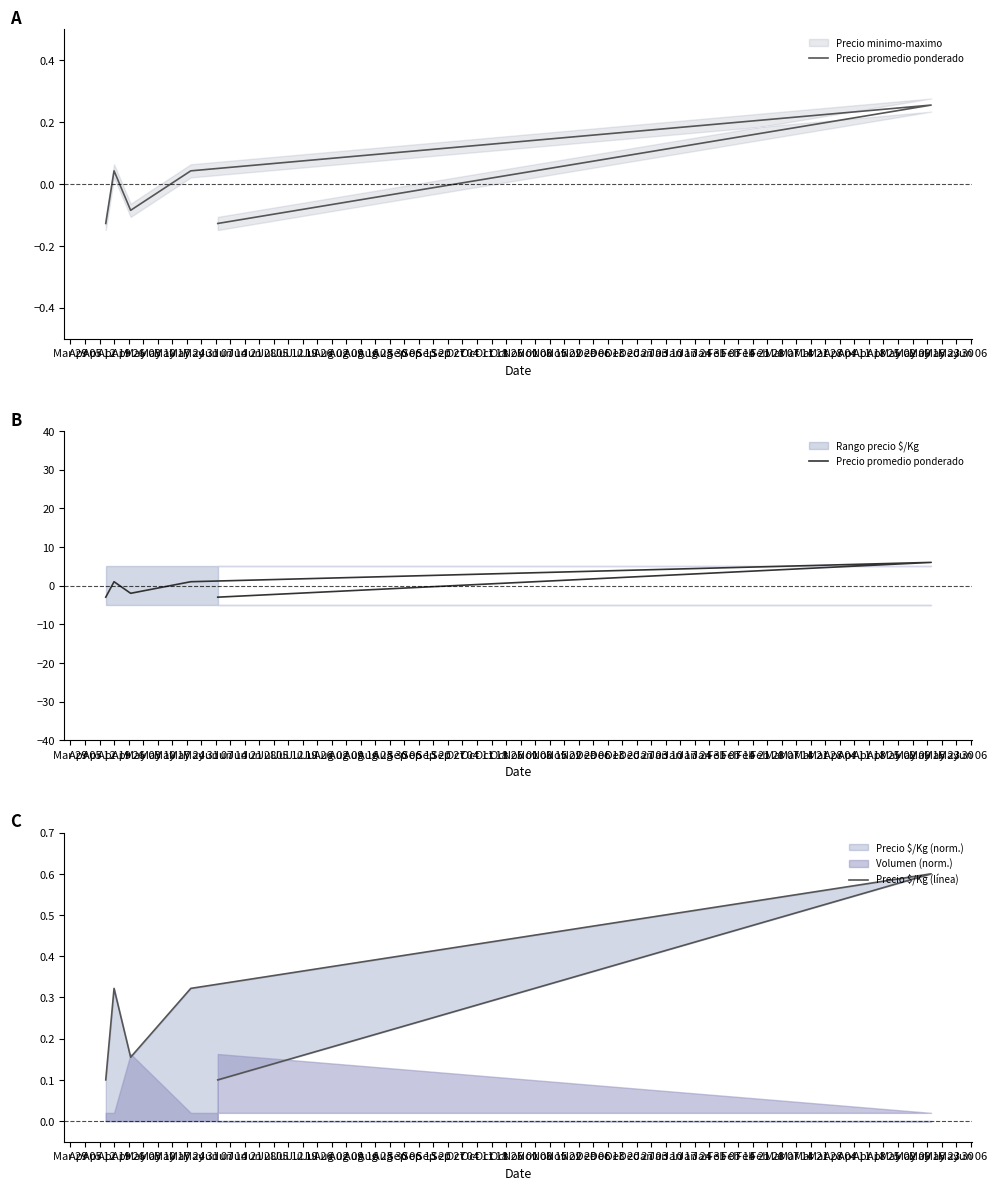

At how many categories does at least one series exceed 1?

1